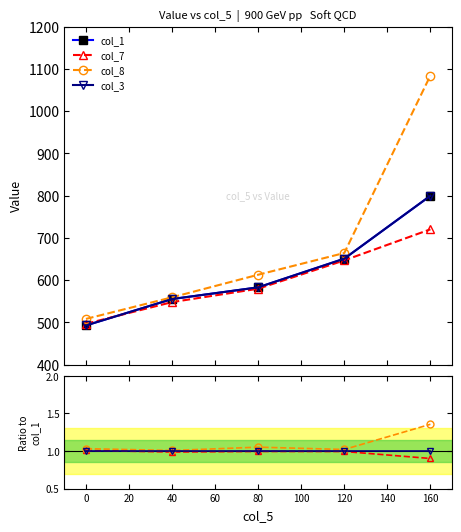

How many data points in col_1 are above 582?

3